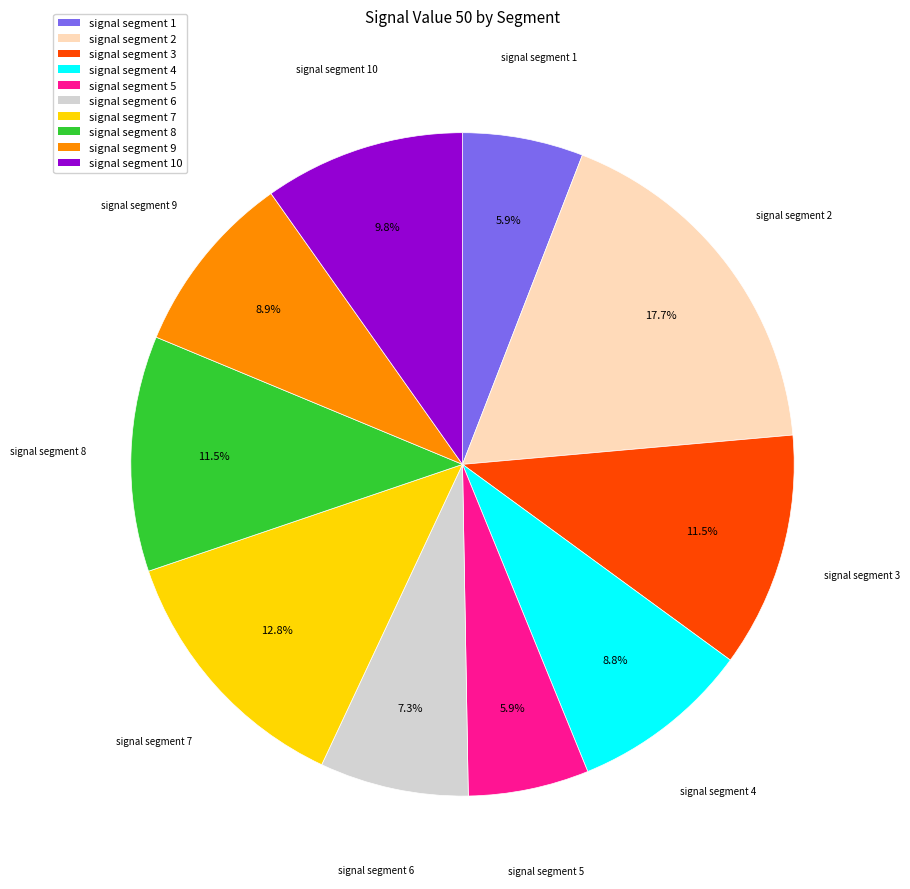

Is there any slice that represents more than half of the pie?

No